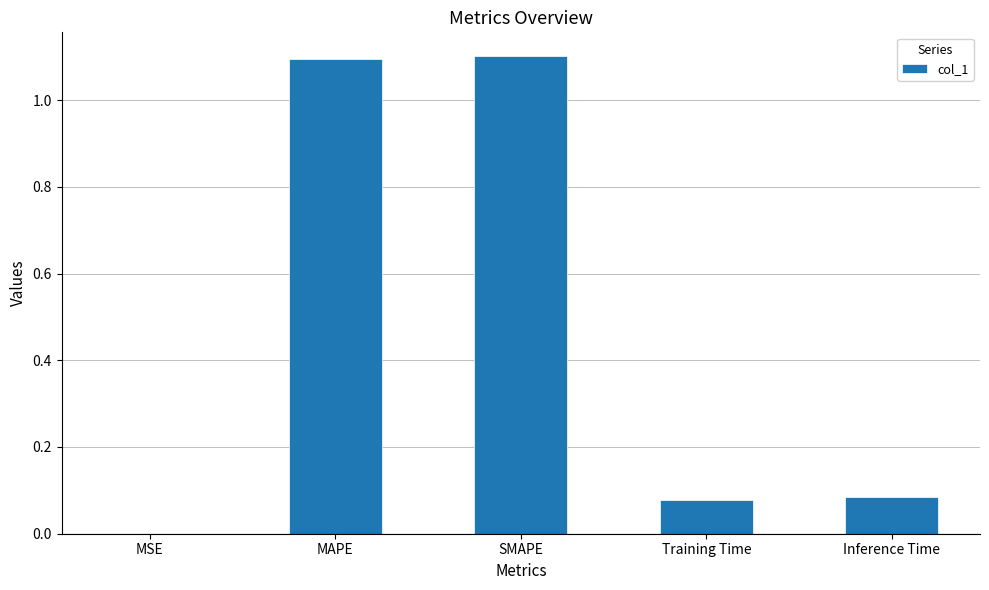

What is the sum of the values at Inference Time and SMAPE?

1.2